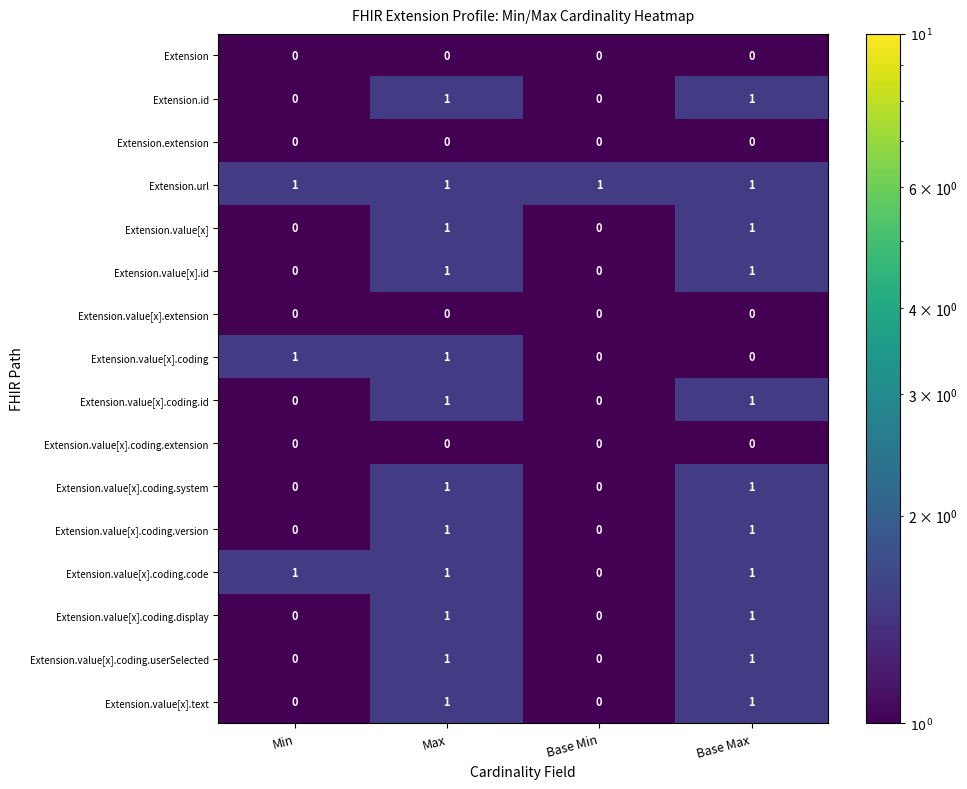

How many categories are shown in the chart?

4